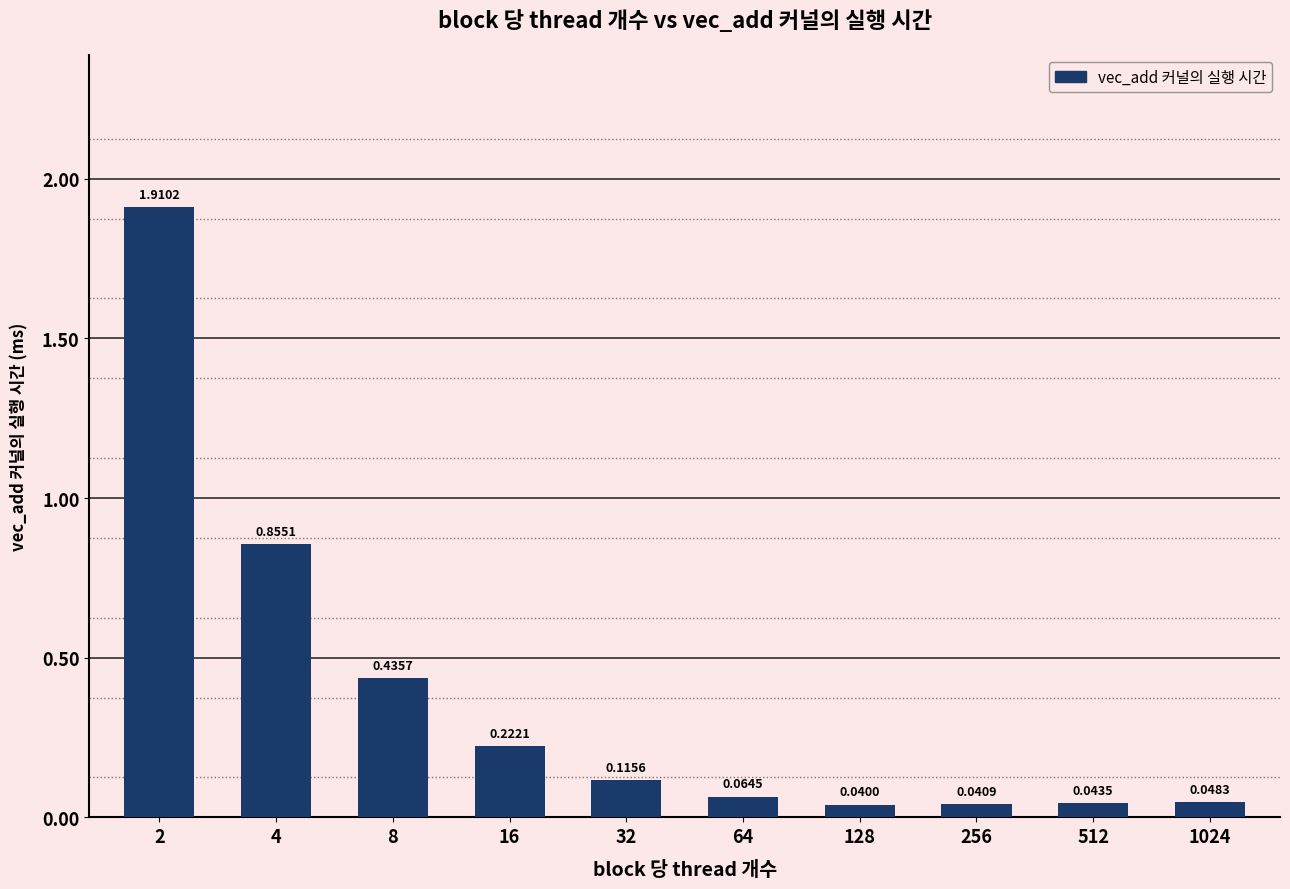

Count the number of categories in the chart.

10